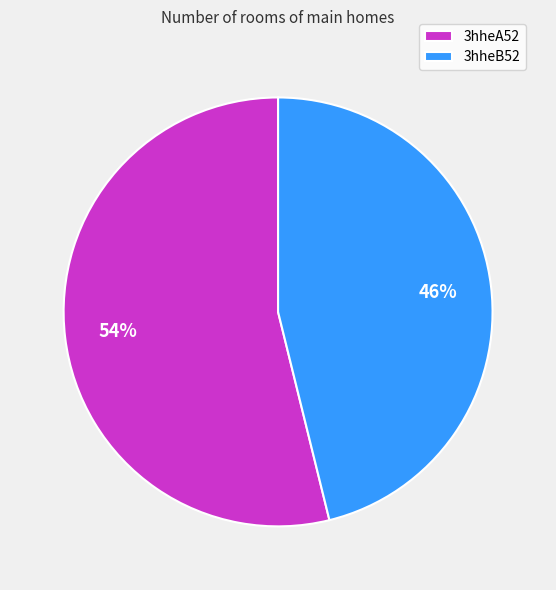

Approximately how many times larger is the value at 3hheA52 compared to 3hheB52?

1.2